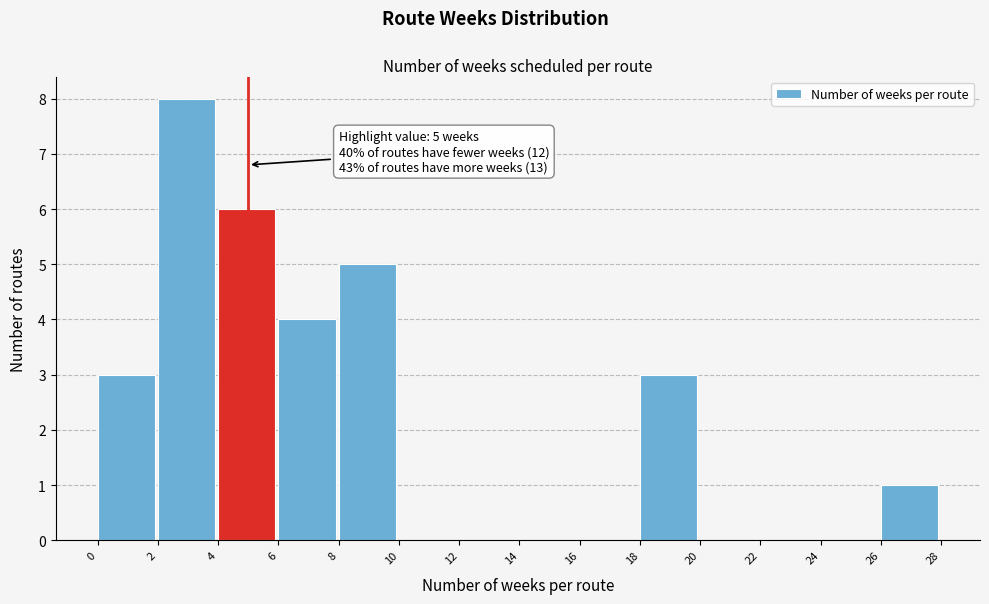

Which range on the x-axis has the tallest bar?

2 to 4